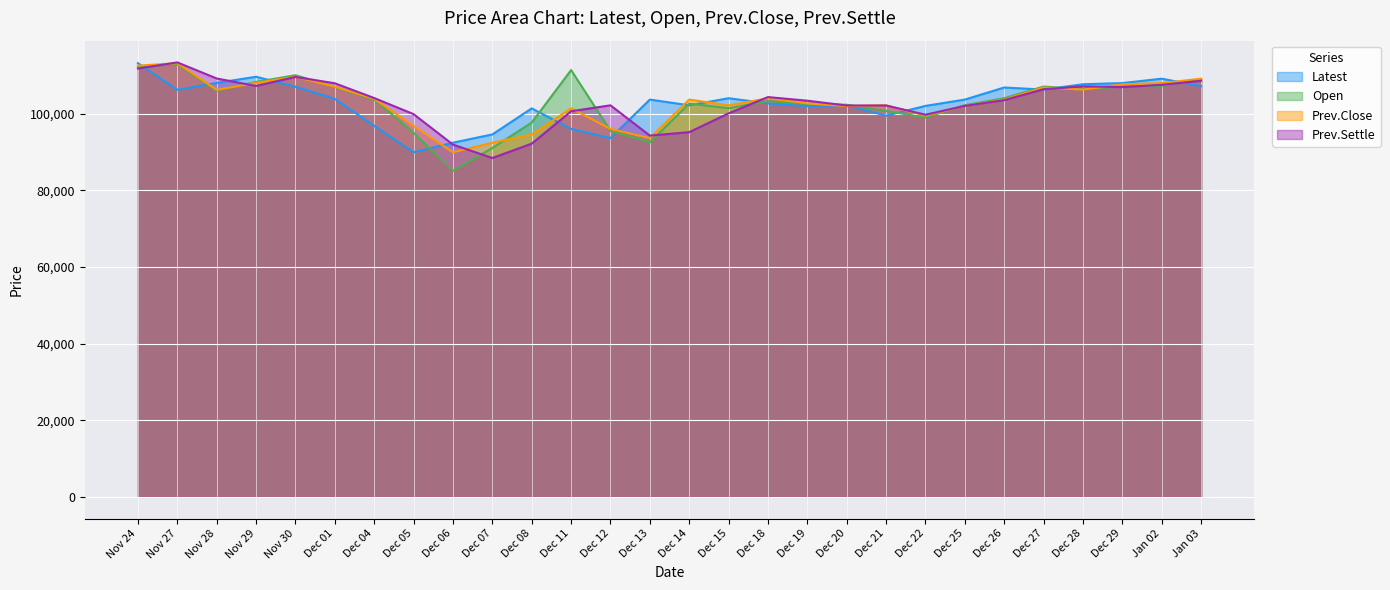

Which series has the widest spread of values?

Open